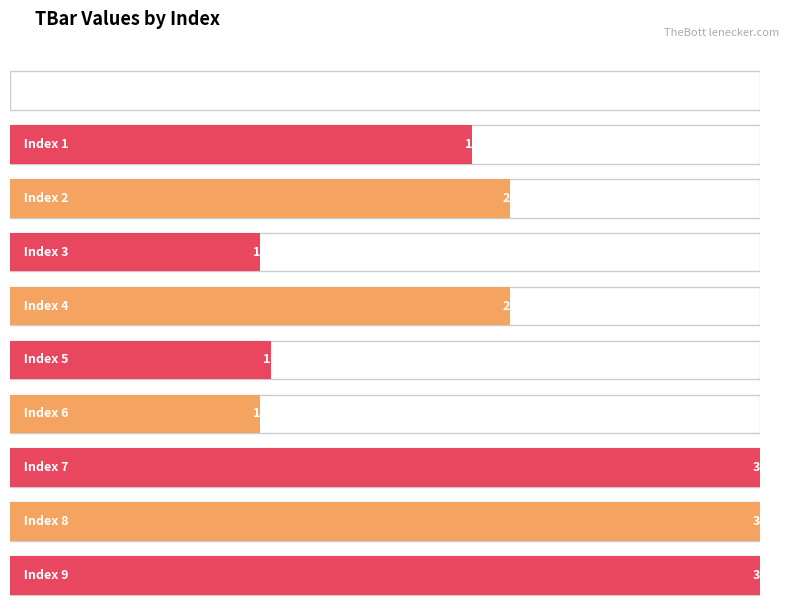

Reading left to right, what are all the values shown in this chart?

0=0.0	1=18.5	2=20.0	3=10.0	4=20.0	5=10.4	6=10.0	7=30.0	8=30.0	9=30.0